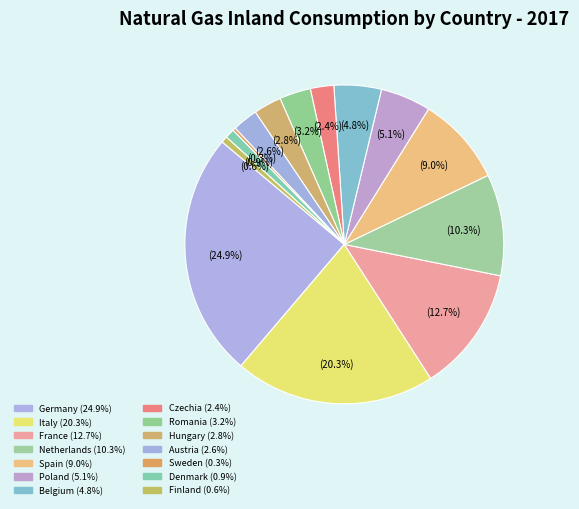

To the nearest percent, what is the difference between the largest and smallest slice percentages?

25%